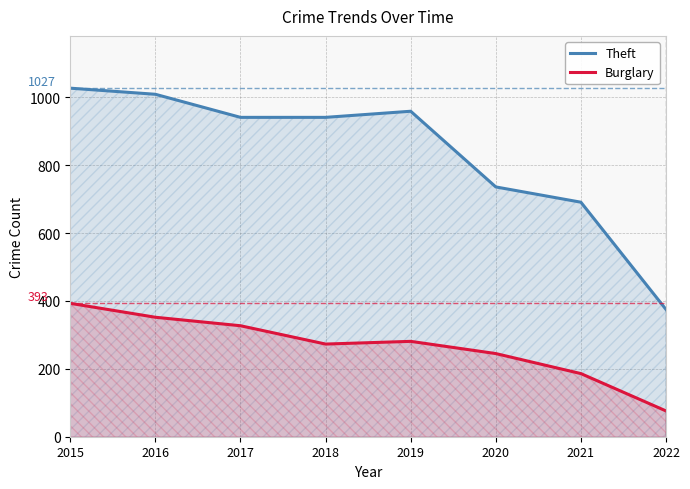

Which series changed the most between 2016 and 2018?

Burglary